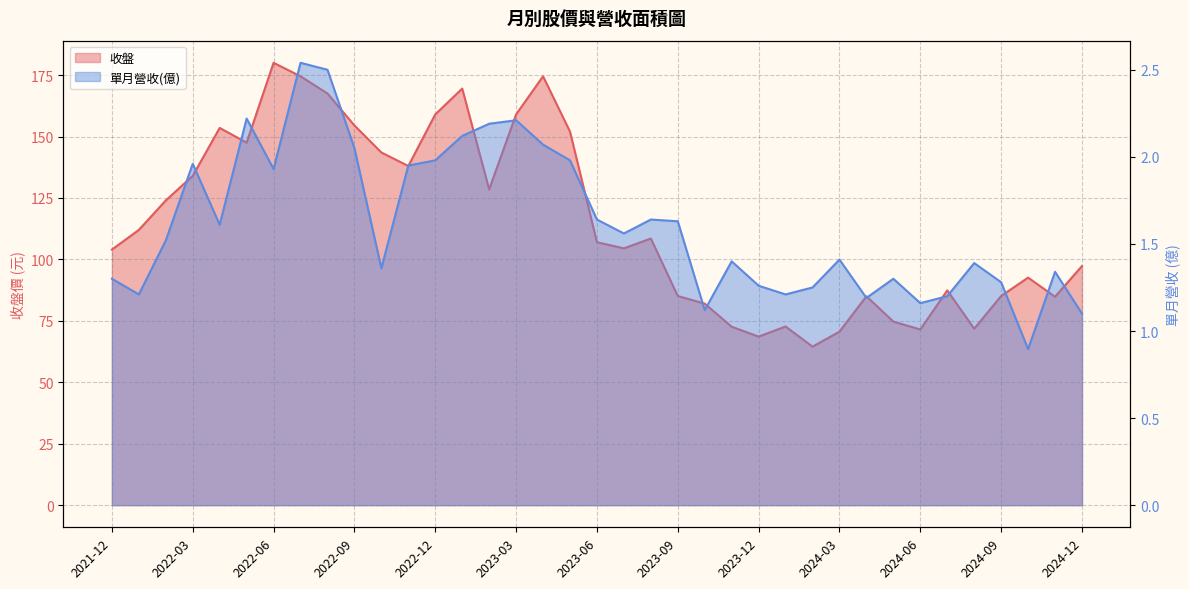

True or false: 收盤 and 單月營收(億) cross at least once.

False